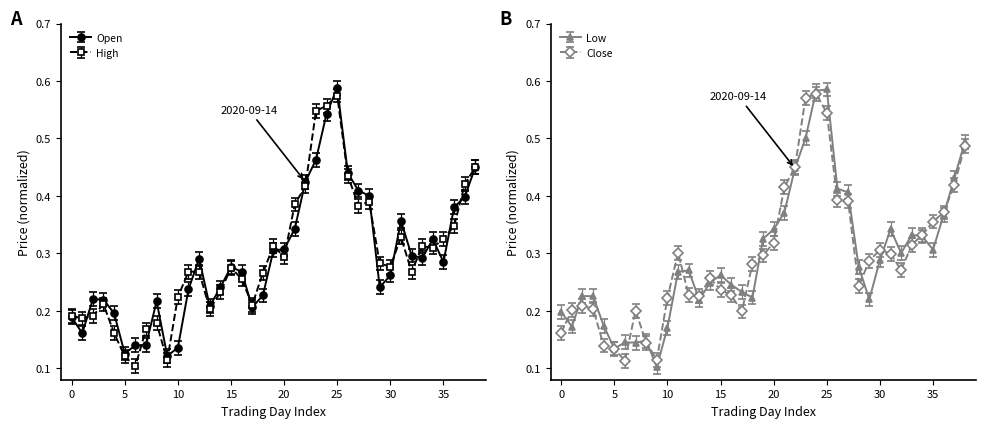

True or false: Open has more than 2 points higher than both neighbors.

True